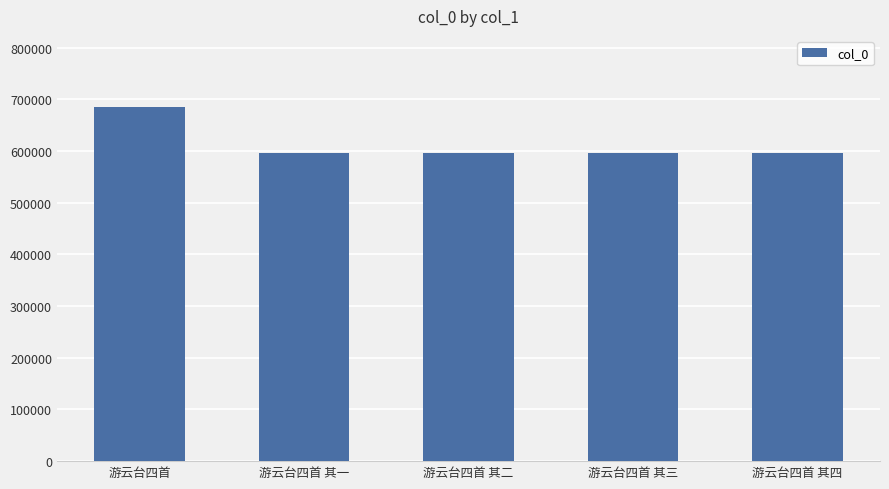

At which label is the value closest to 641032?

游云台四首 其四